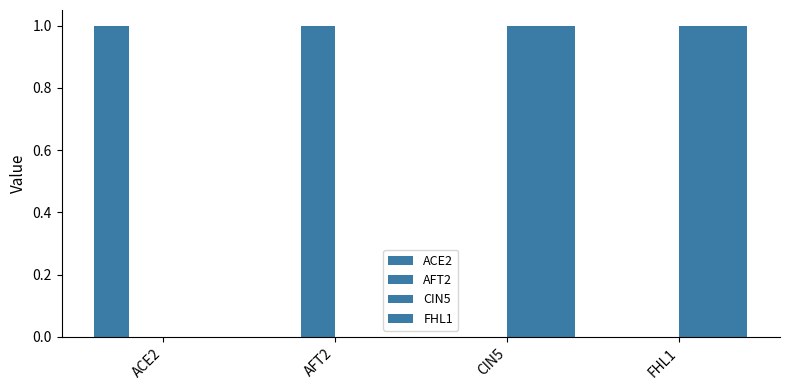

What is the maximum value shown in the chart?

1